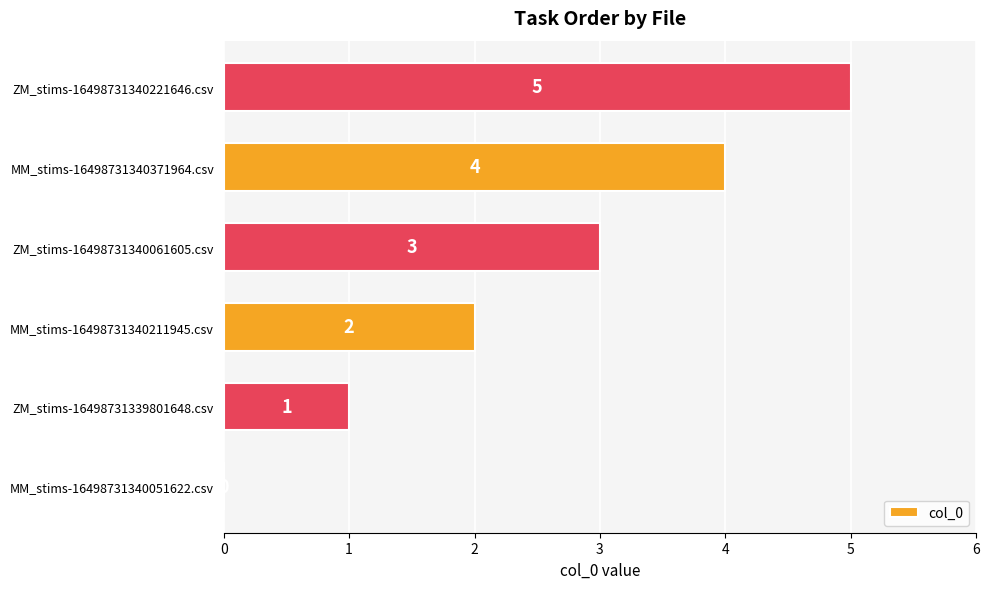

Count the number of data series in this chart.

1